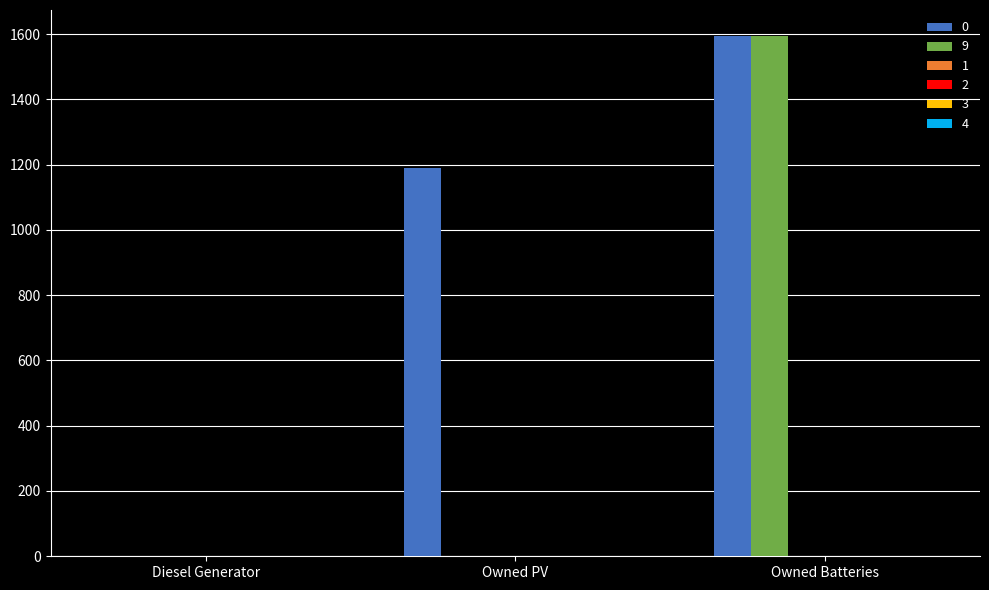

What is the greatest value displayed?

1594